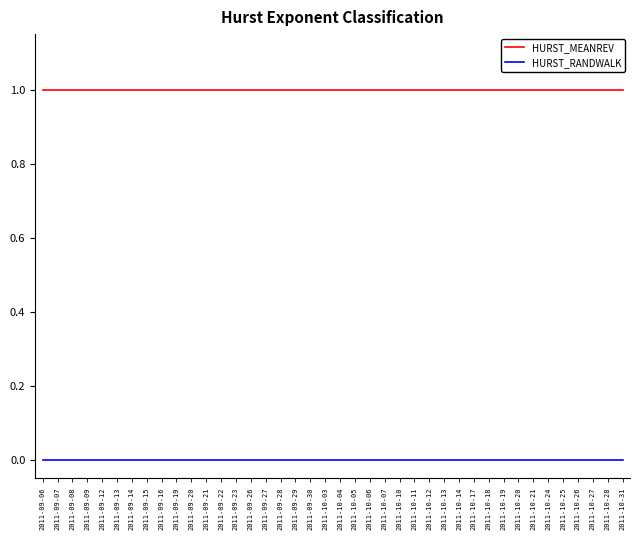

Which series has the largest total across all categories?

HURST_MEANREV